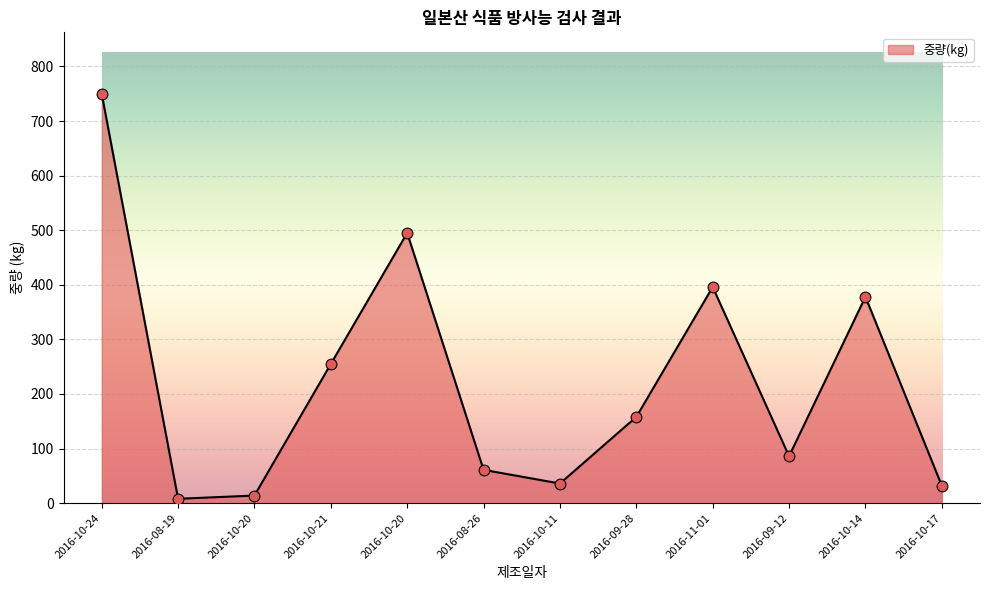

Does the chart have visible grid lines?

Yes